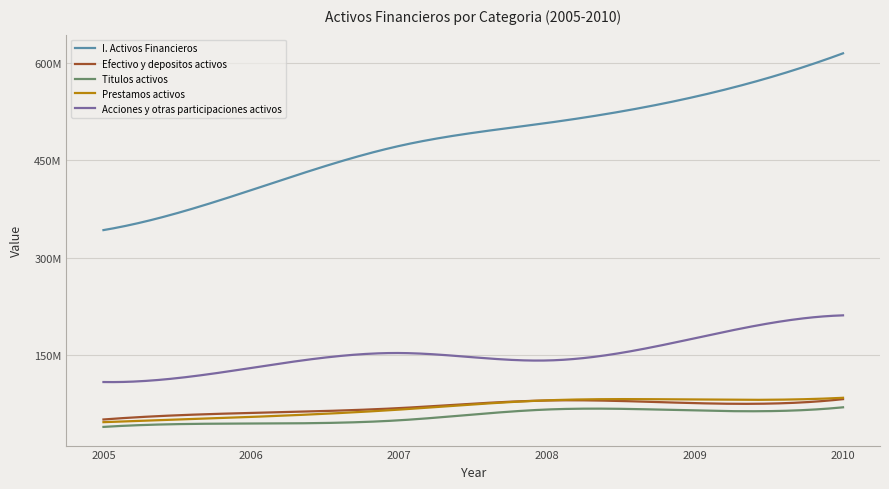

Does the chart display data point markers on the line(s)?

No